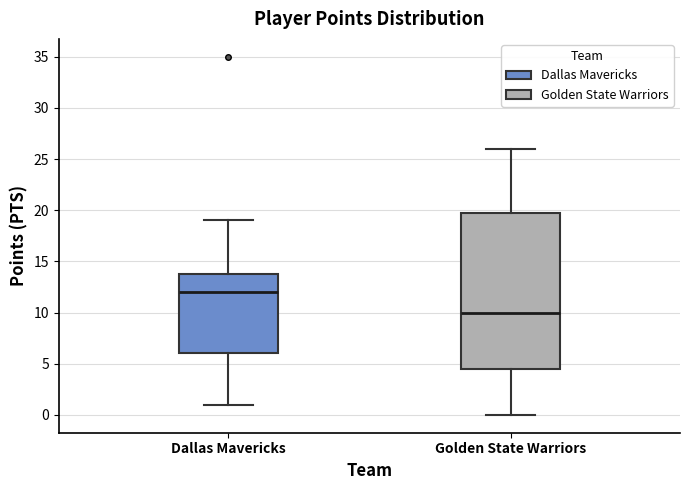

Reading left to right, read every box against the y-axis: the position of its median line, the range the box covers, and the ends of its whiskers. The values are not printed on the chart, so give them approximately, as read against the axis.

Dallas Mavericks: median 12.0, box 6.0 to 14.0, whiskers 1.0 to 19.0
Golden State Warriors: median 10.0, box 4.5 to 20.0, whiskers 0.0 to 26.0